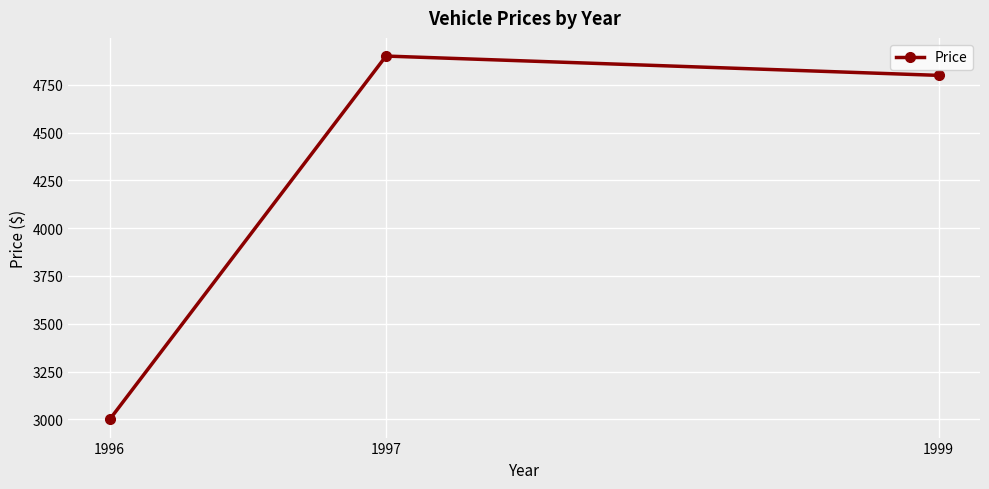

How many series are shown in this chart?

1